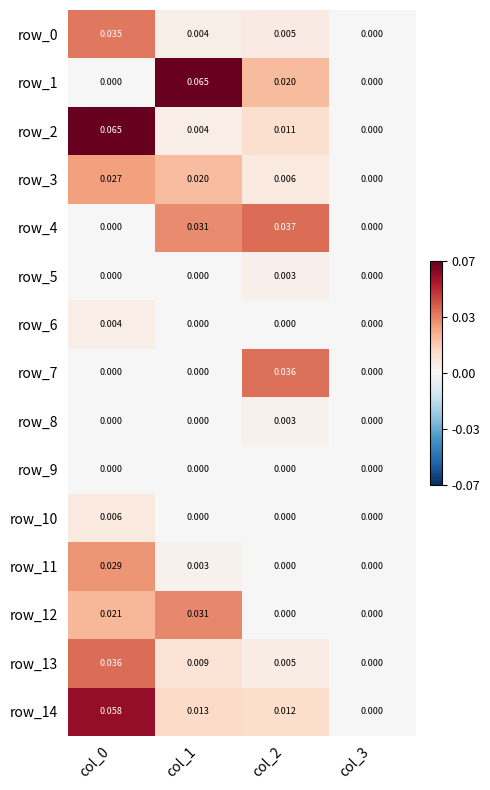

Is the value of row_3 at col_3 greater than the value of row_14 at col_1?

No